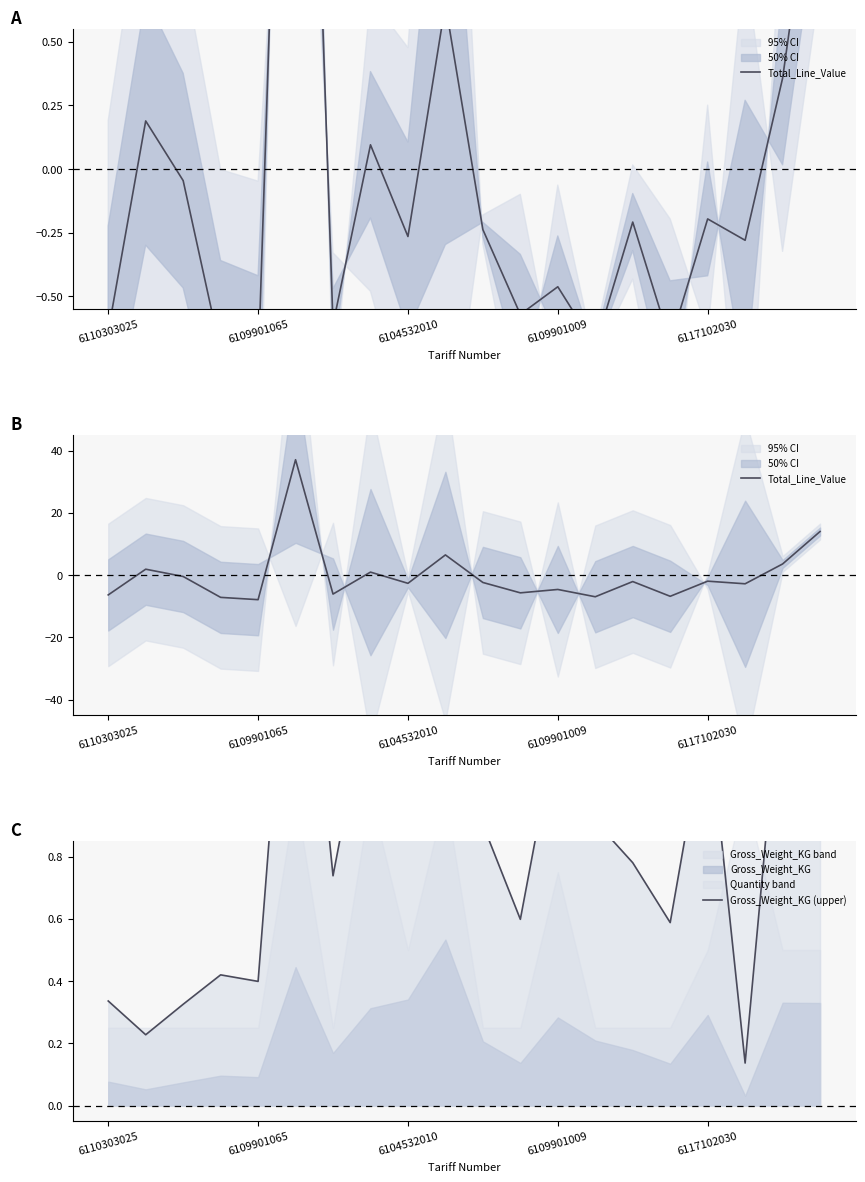

Which label corresponds to the smallest value in the chart?

6109901065